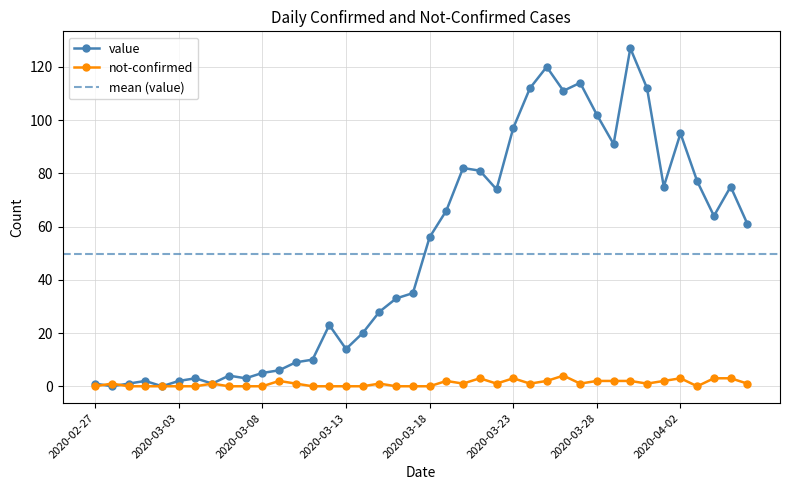

Which category has the highest value across all series?

2020-03-30